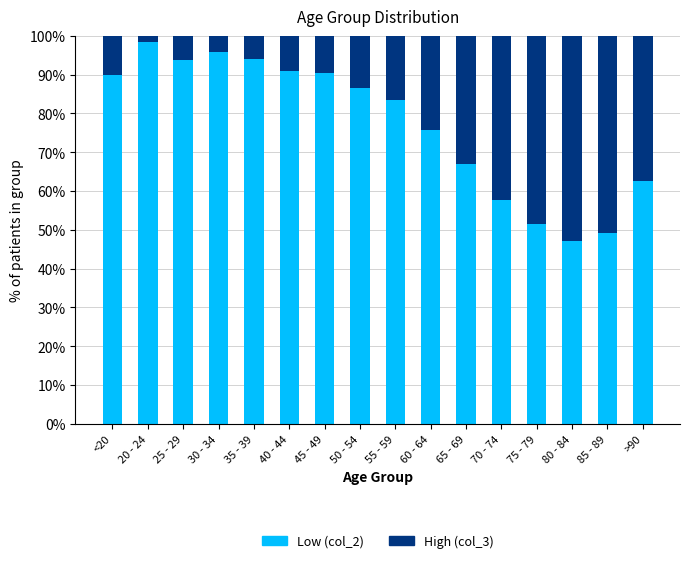

How many categories are shown in the chart?

16